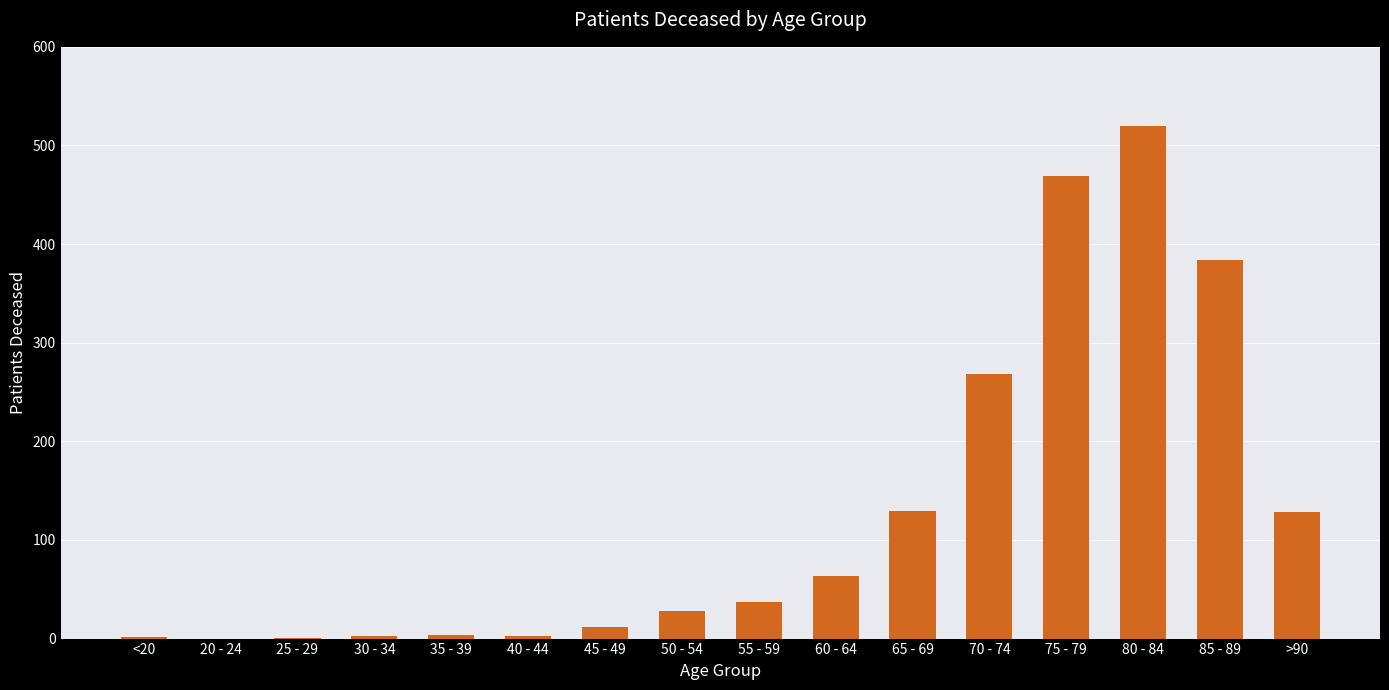

At which label is the value closest to 260?

70 - 74